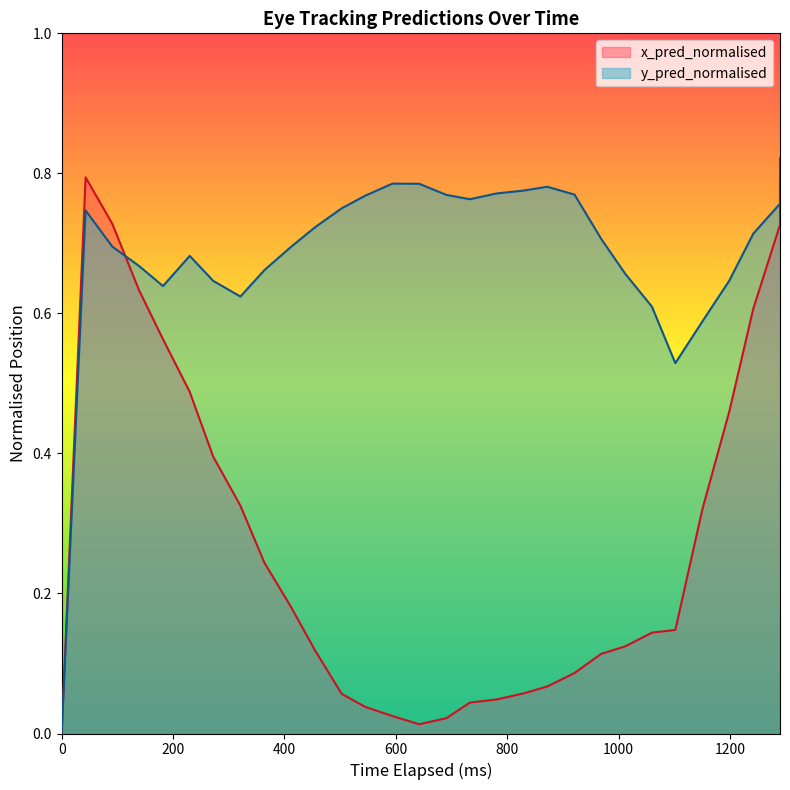

What is the total value across all series at 139?

1.3